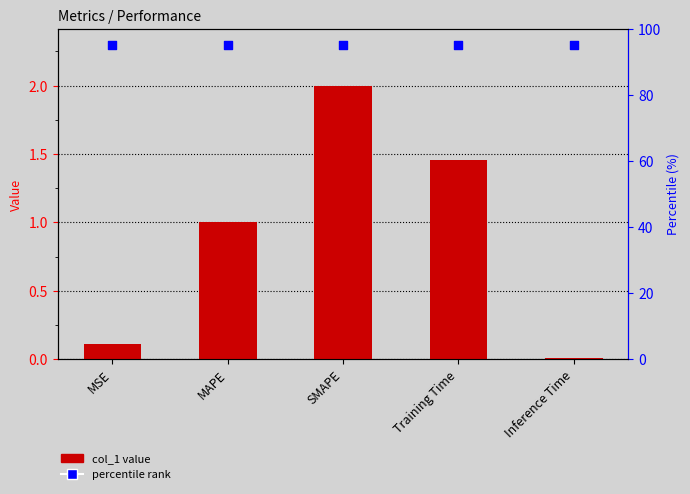

Which series contains the lowest Y value?

col_1